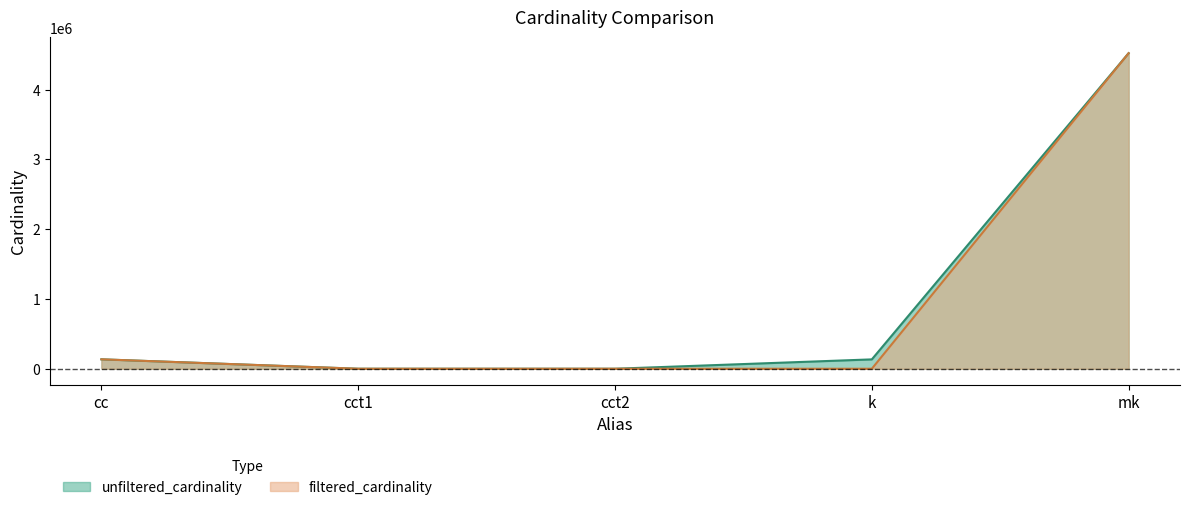

Where does the unfiltered_cardinality series first go above 134170?

cc